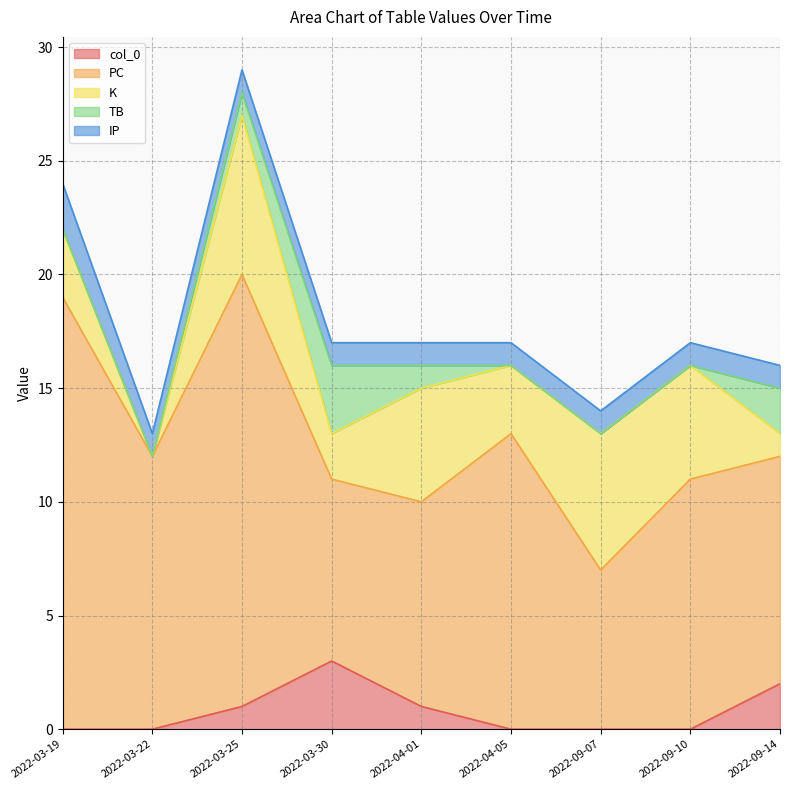

How many data points in col_0 are above 0?

4